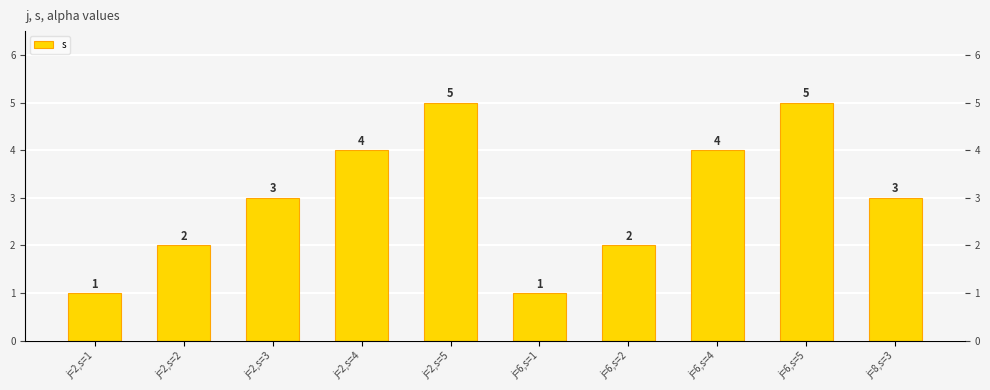

The chart shows a value of 3 at j=2,s=2. True or false?

False